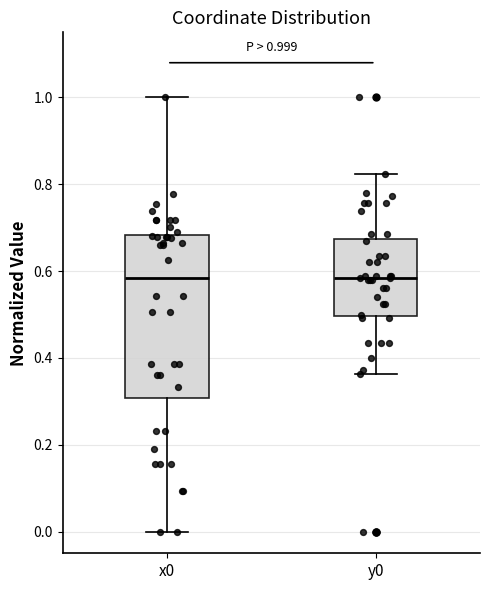

Comparing the boxes themselves (not the whiskers), which one is the tallest?

x0